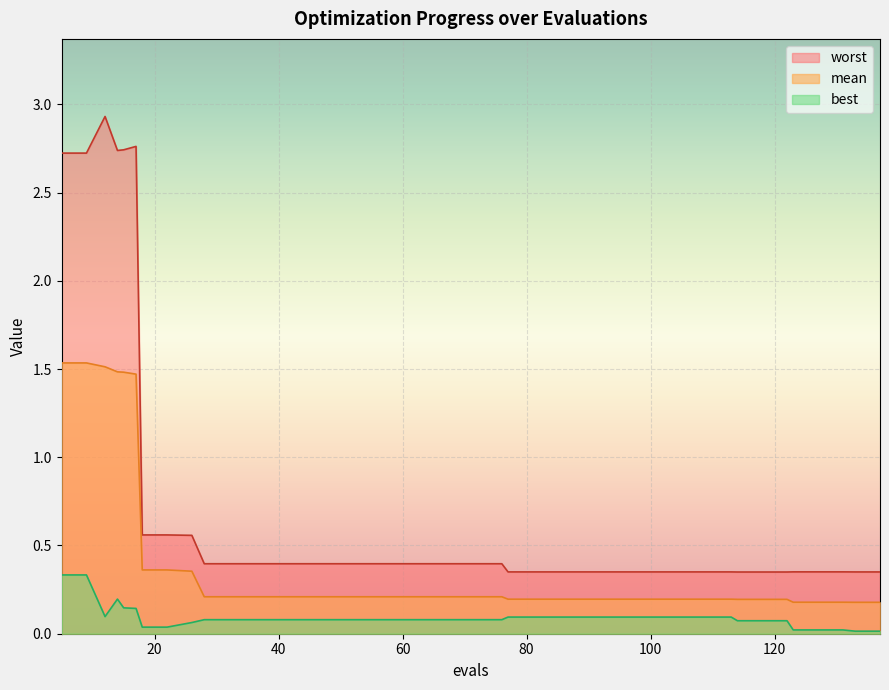

What is the value of the mean point at the 21st from the left?

0.2